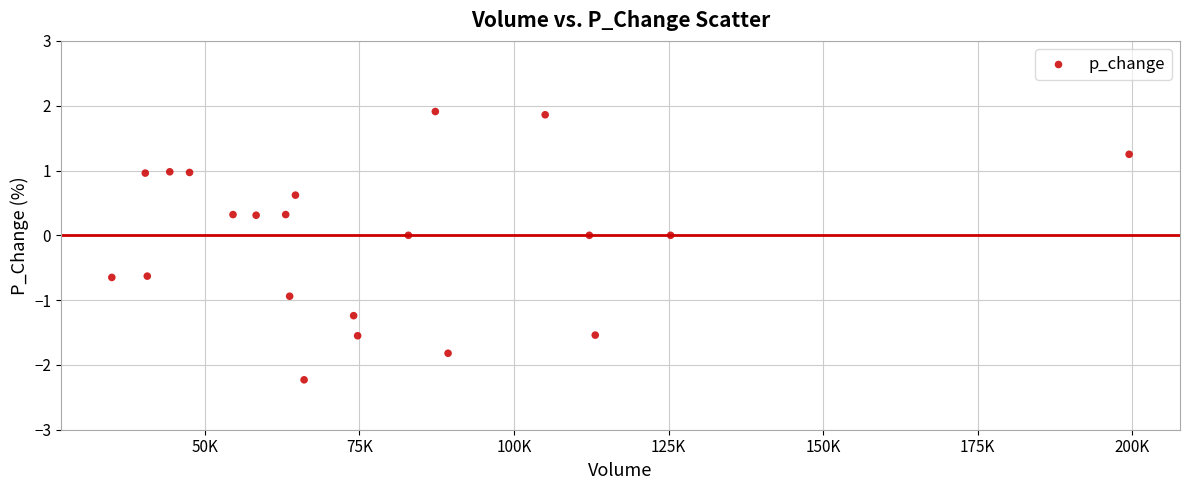

What is the range of X values (max minus min)?

164499.6